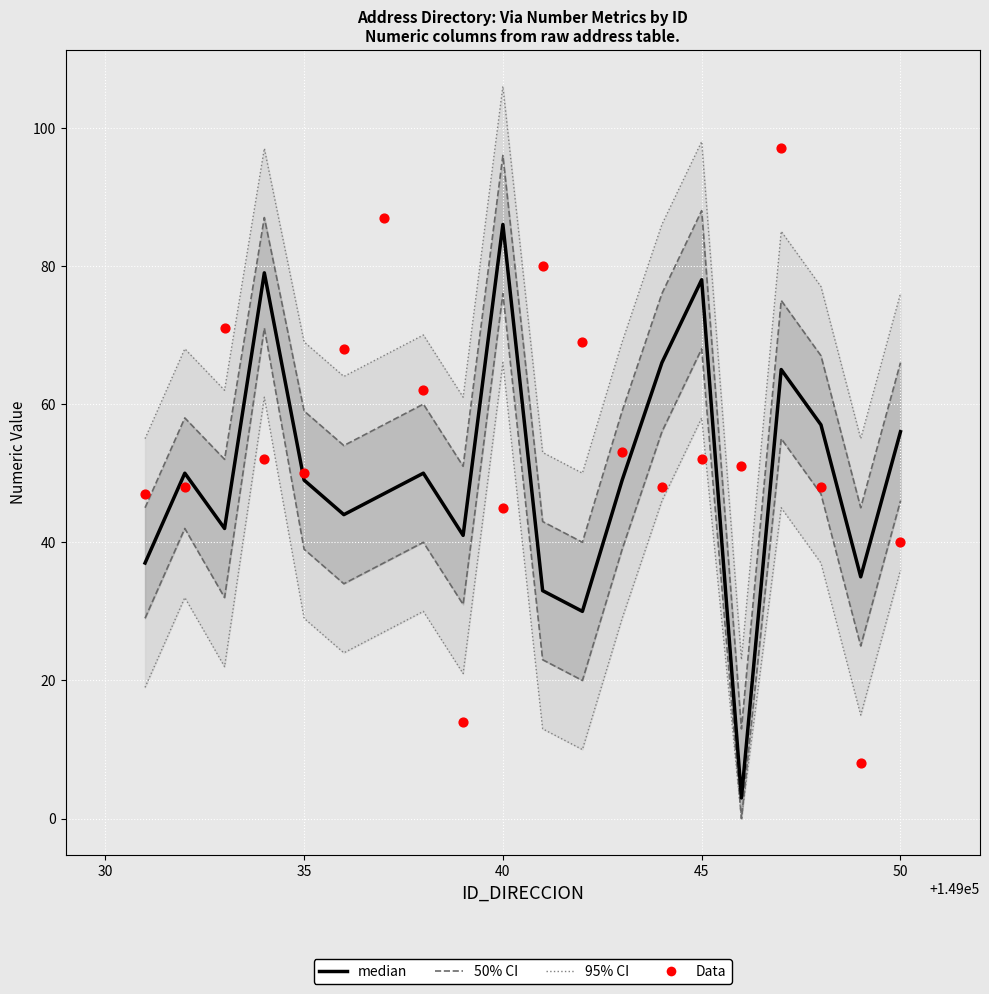

Which series contains the highest Y value?

95% CI